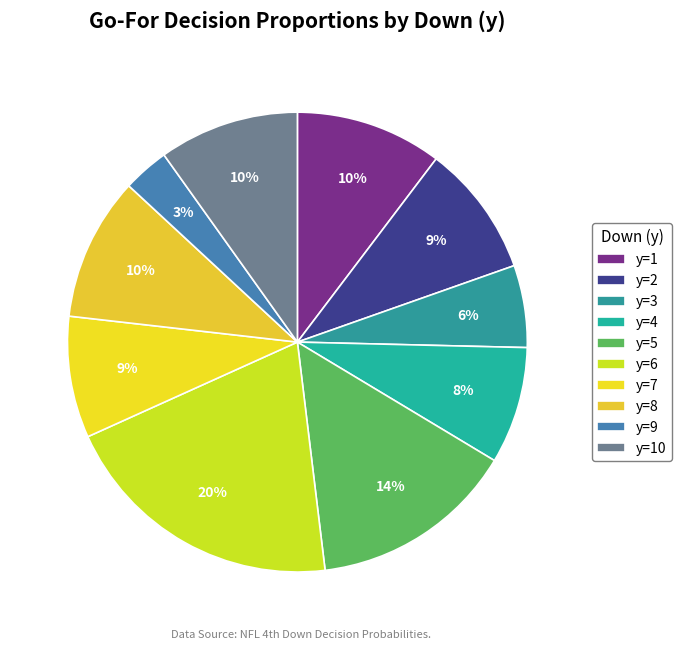

What is the smallest slice in the pie chart?

y=9